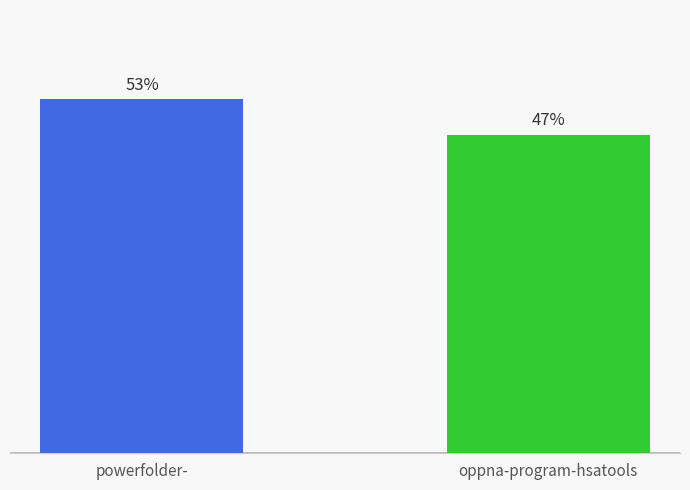

Is it true that oppna-program-hsatools.csv equals 0.3 at quantlib.csv?

False